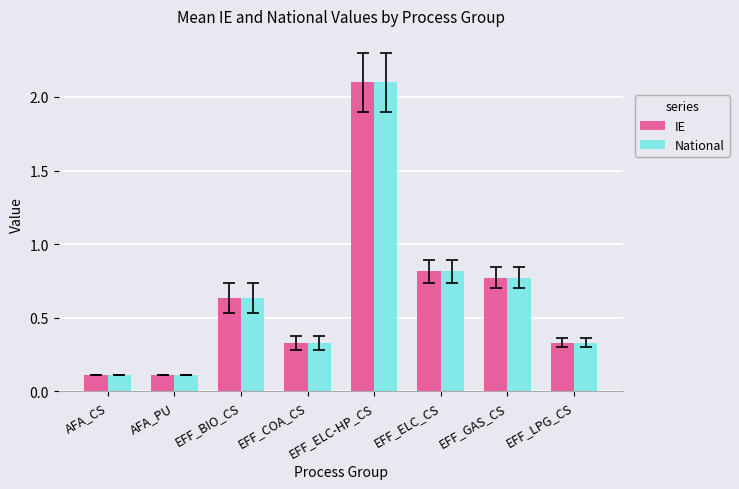

What is the greatest value displayed?

2.1